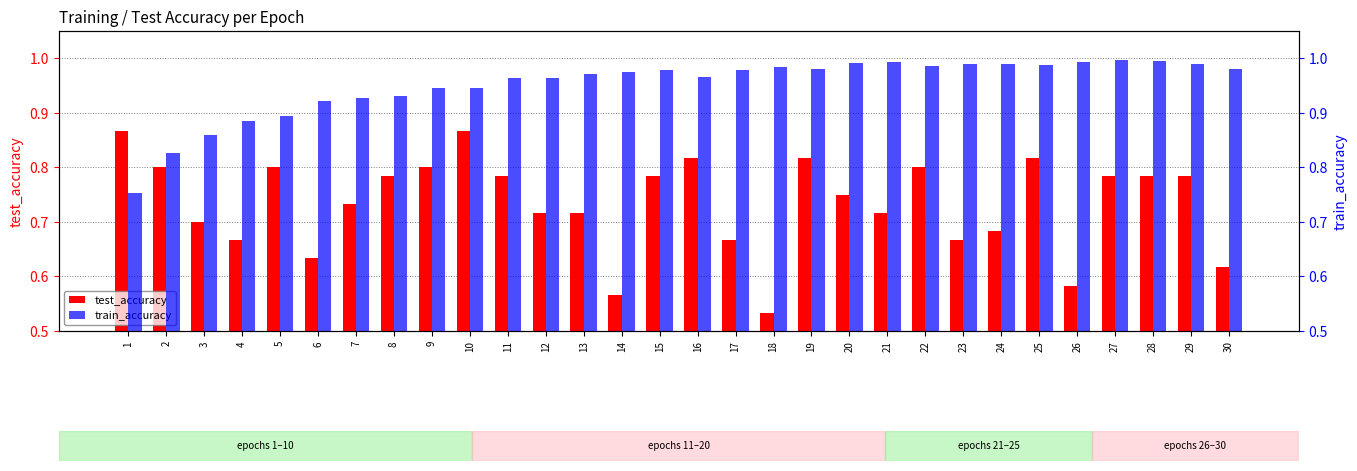

Read the train_accuracy value at 5.

0.9